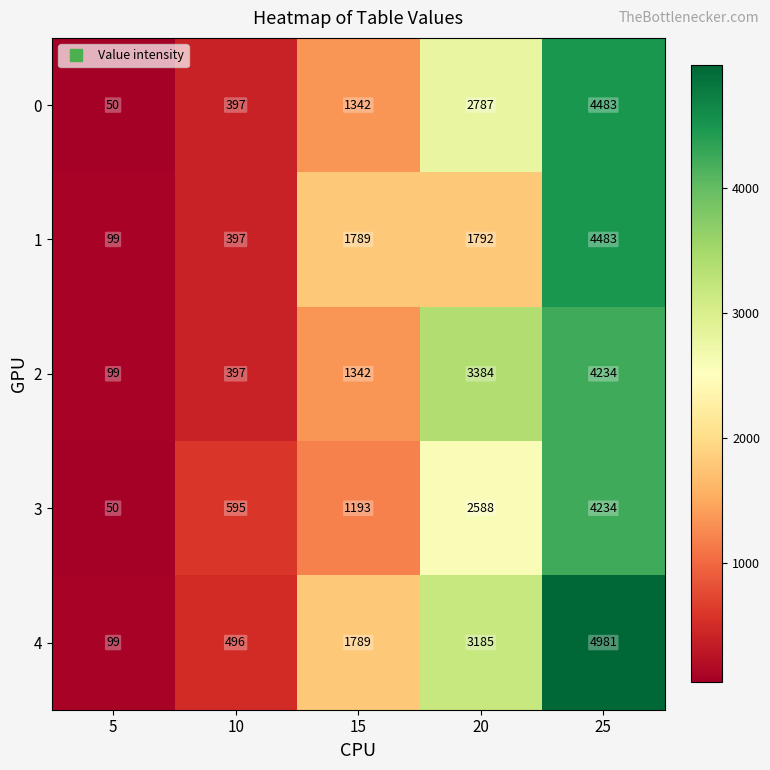

Between 5 and 25, which series saw the biggest shift?

4